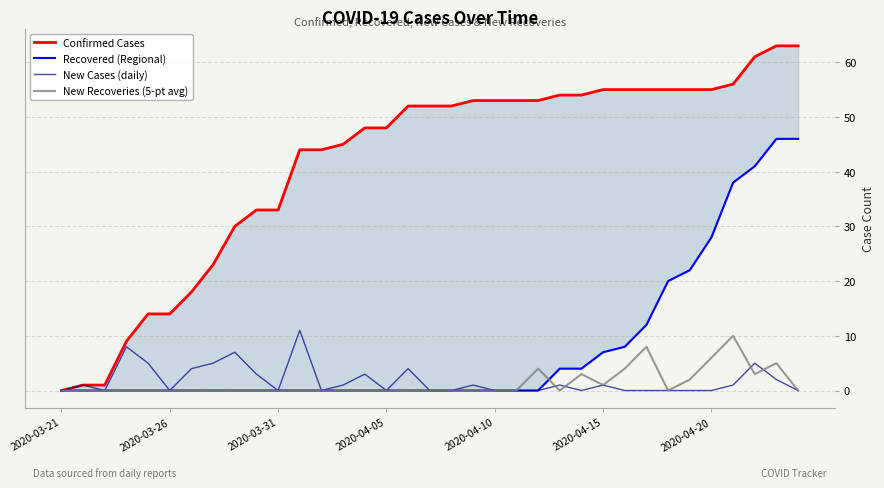

Is it true that Confirmed Cases equals 17 at 12?

False